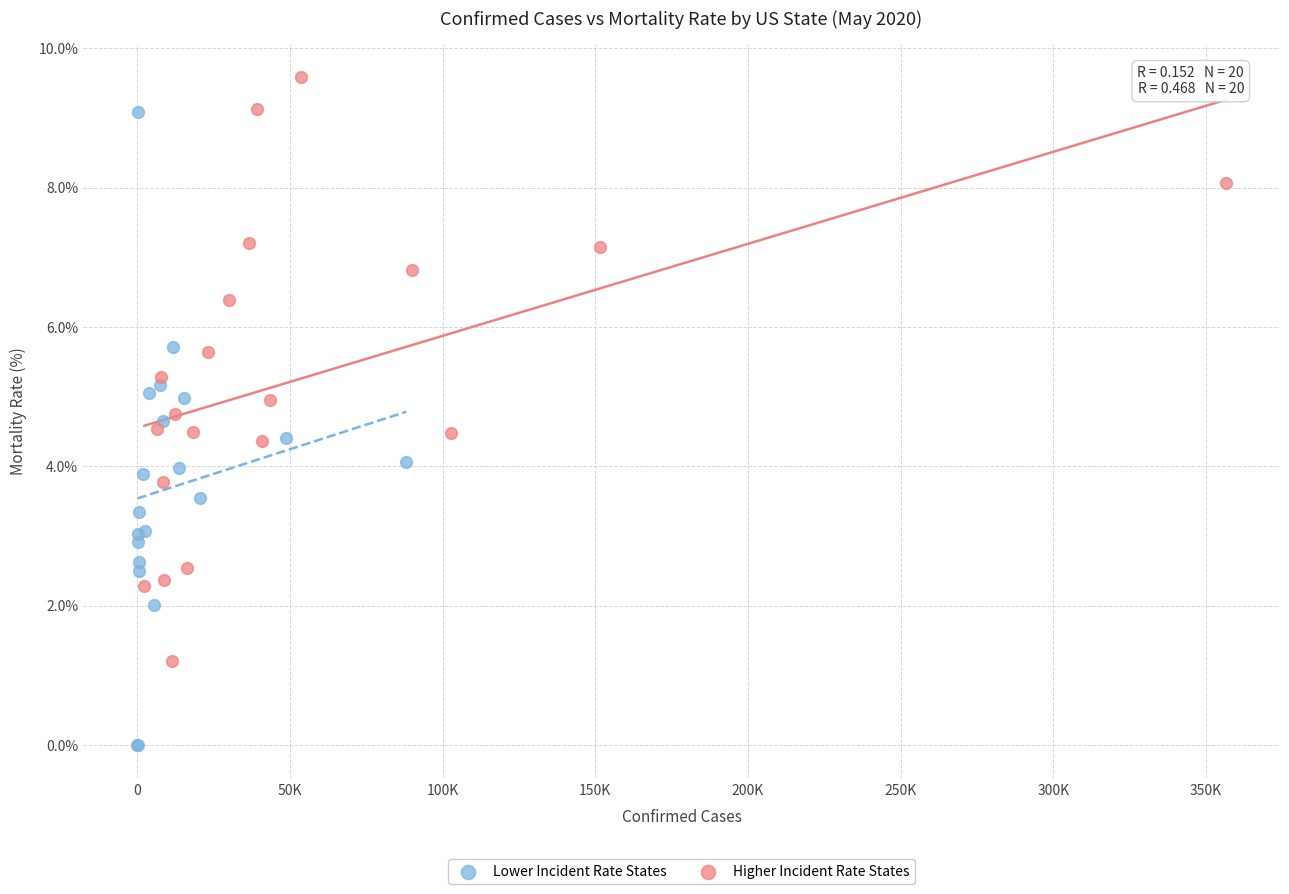

Which series contains the lowest Y value?

Lower Incident Rate States